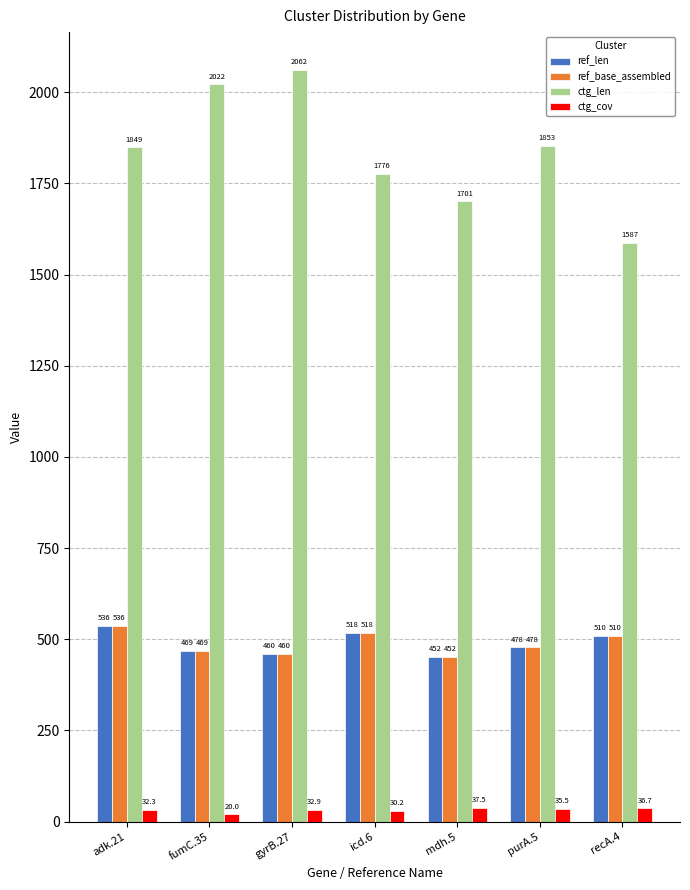

The value of ctg_len at purA.5 is 1853.0. True or false?

True